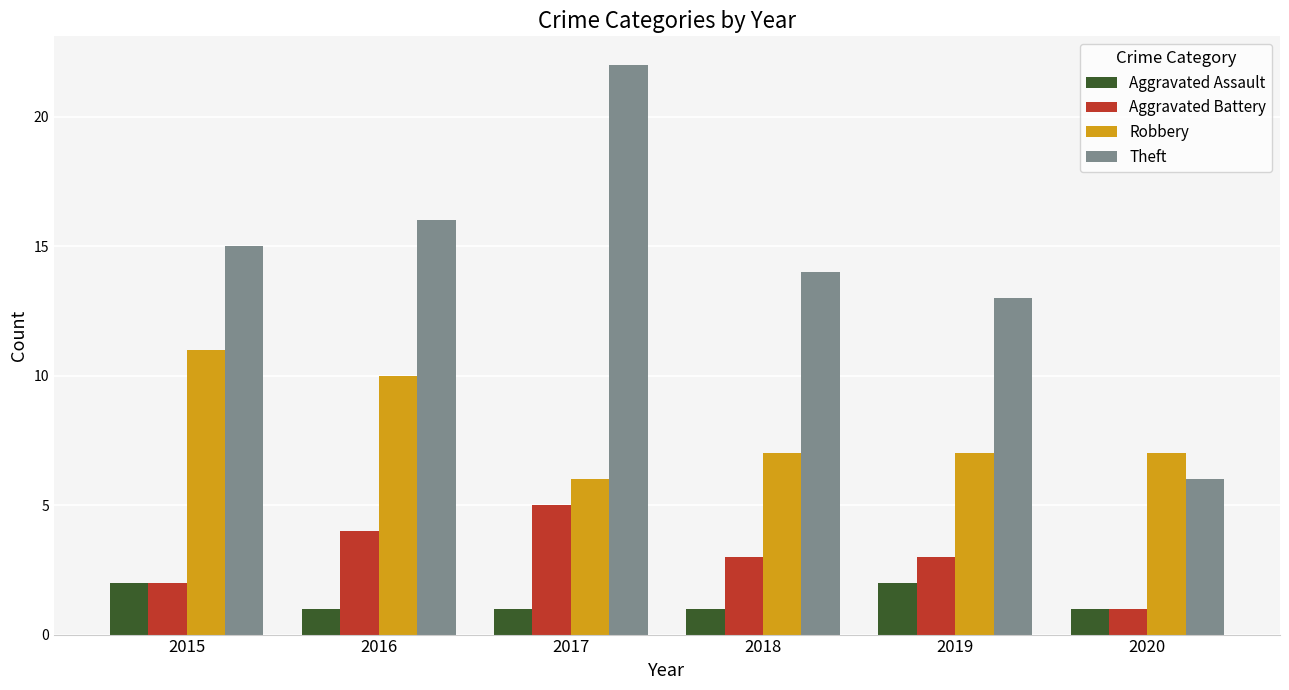

True or false: Robbery has a value of 10 at 2016.

True